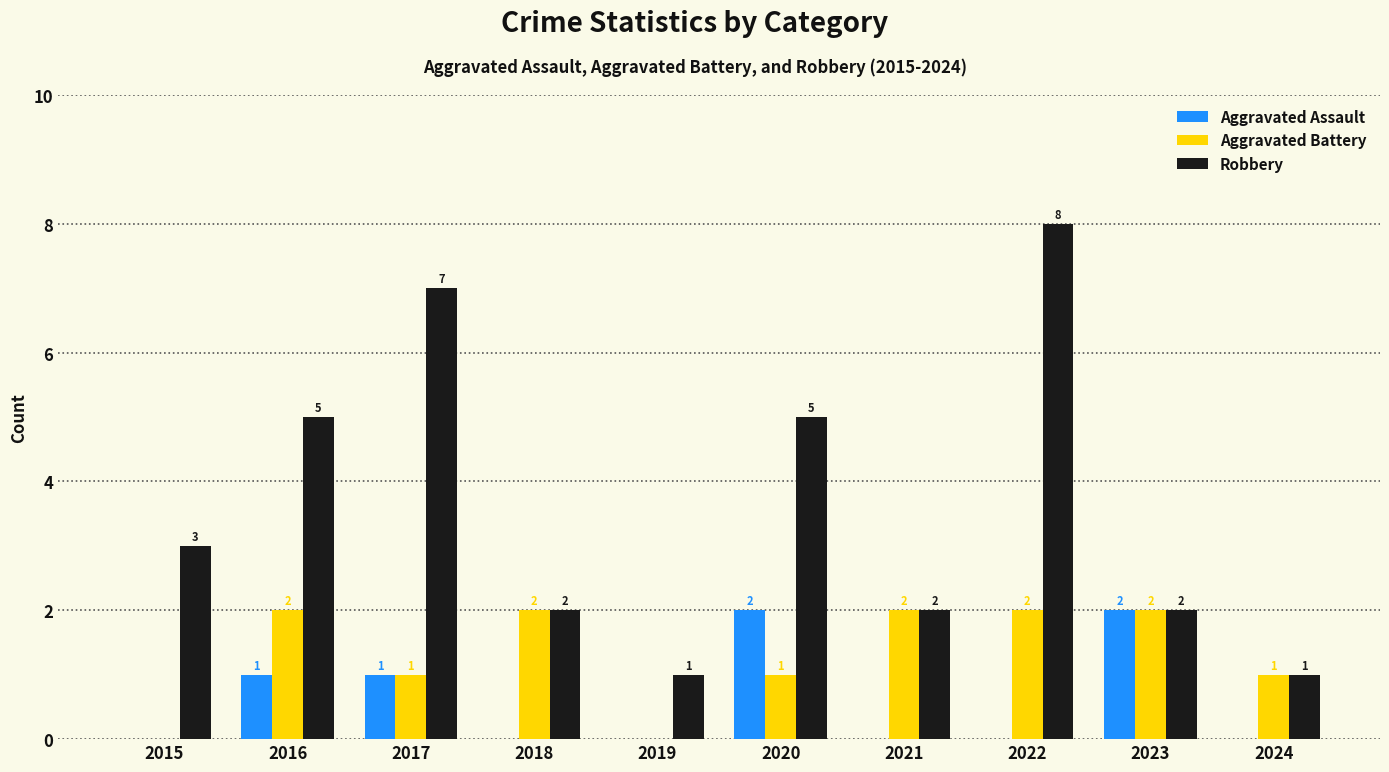

Are the bars grouped side by side (vs. stacked)?

Yes